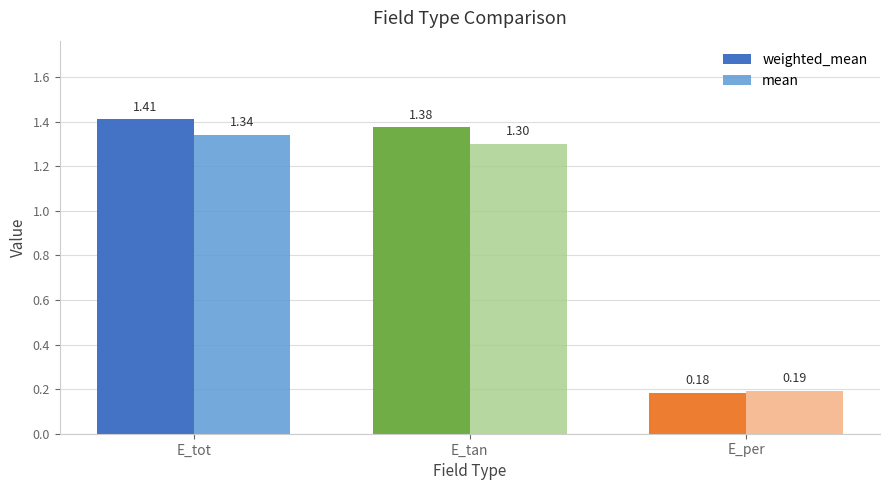

Between E_tan and E_per, which series saw the biggest shift?

weighted_mean